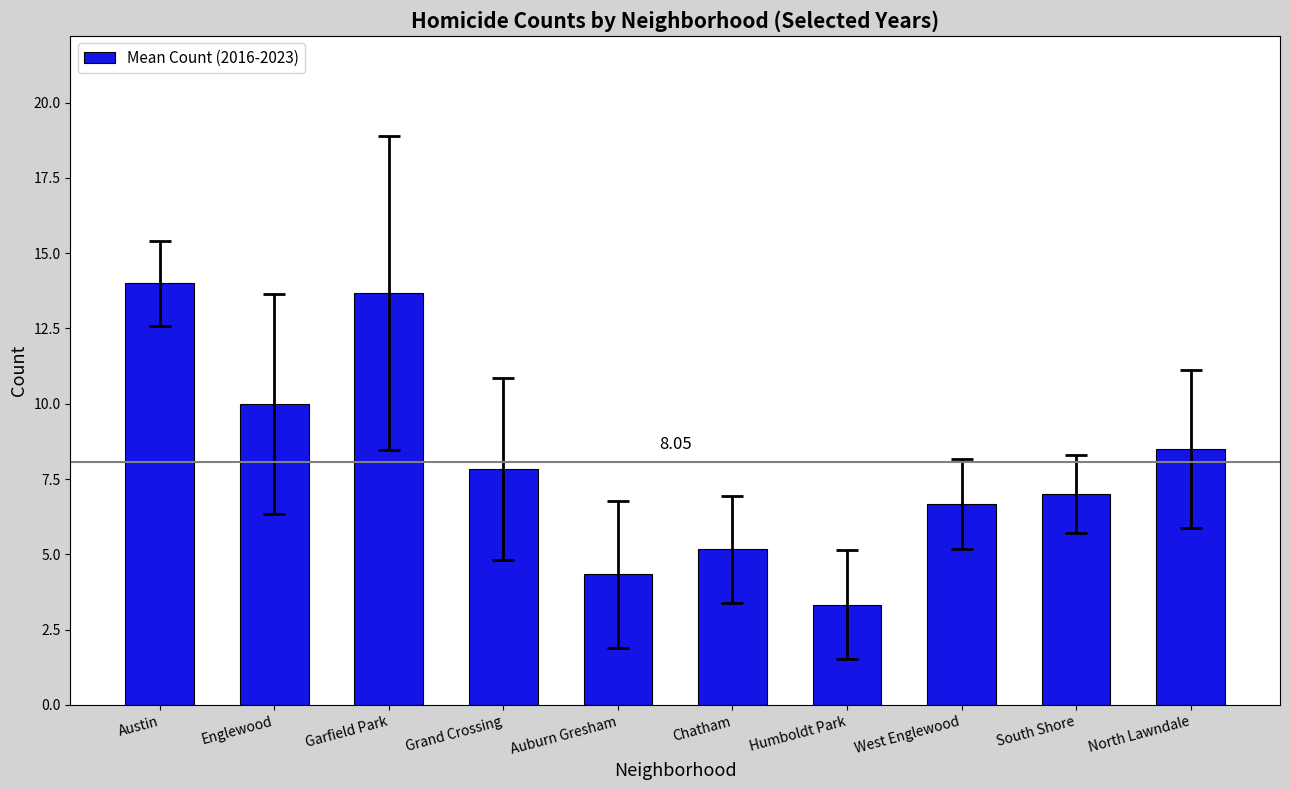

Count the number of categories in the chart.

10